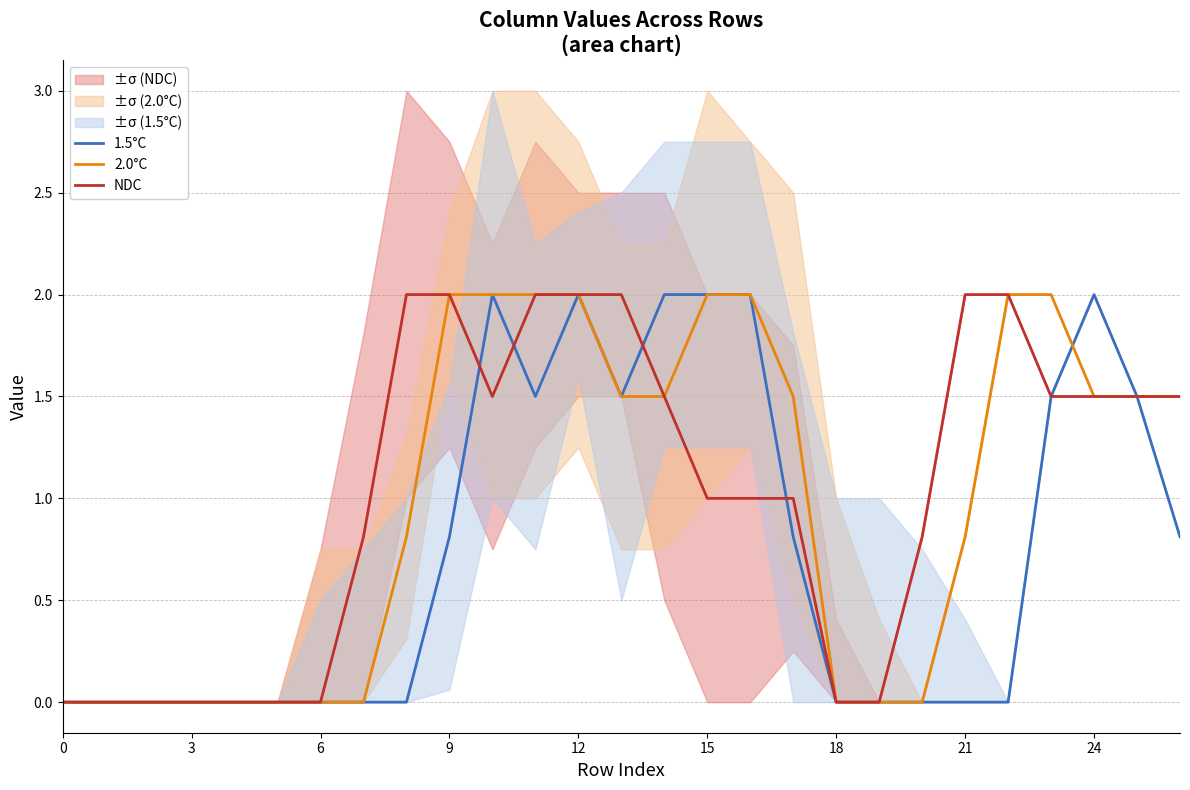

True or false: NDC and 2.0°C cross at least once.

False